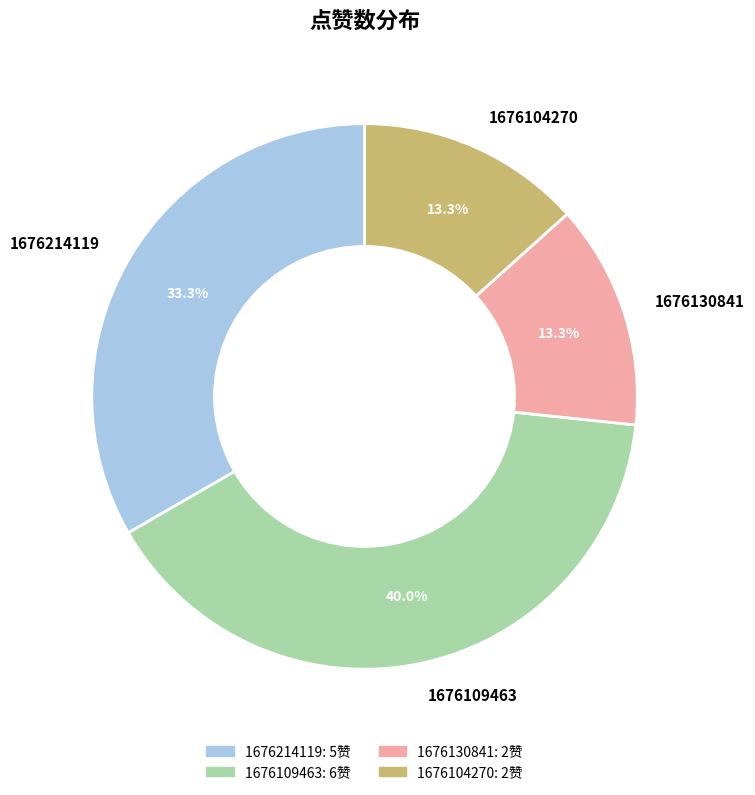

The 1676214119 slice represents 33% of the pie. True or false?

True